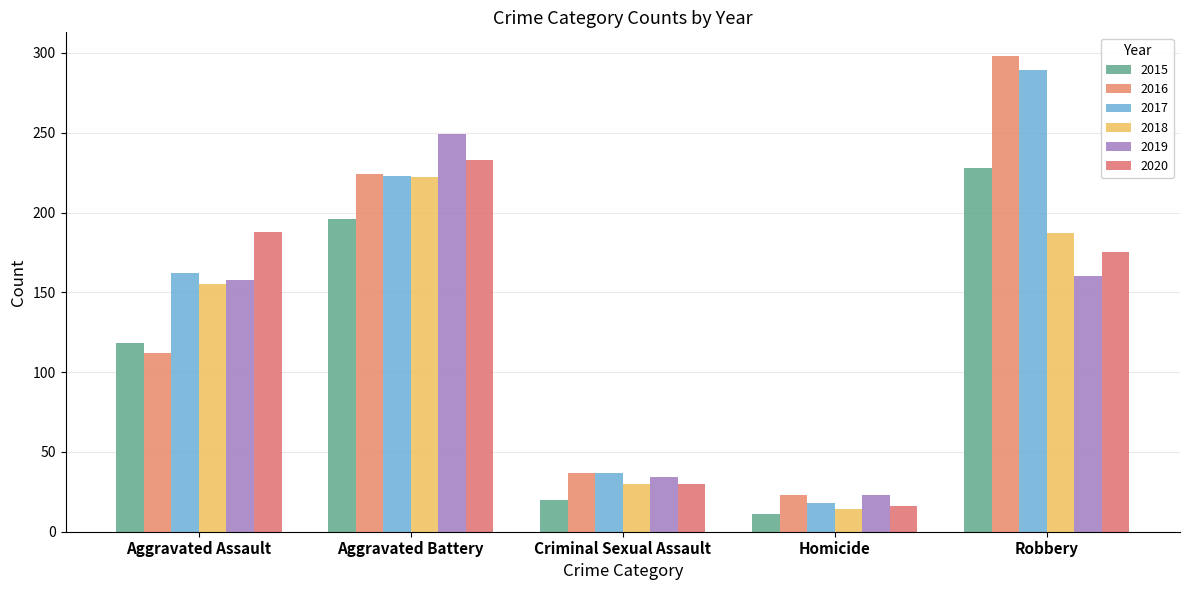

Which has a higher value, Homicide or Aggravated Assault?

Aggravated Assault